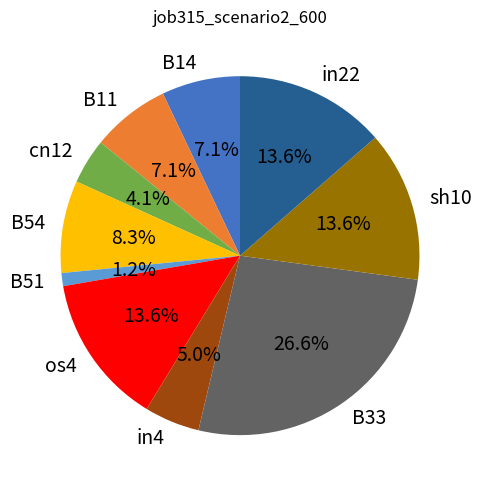

How many segments does this pie chart have?

10